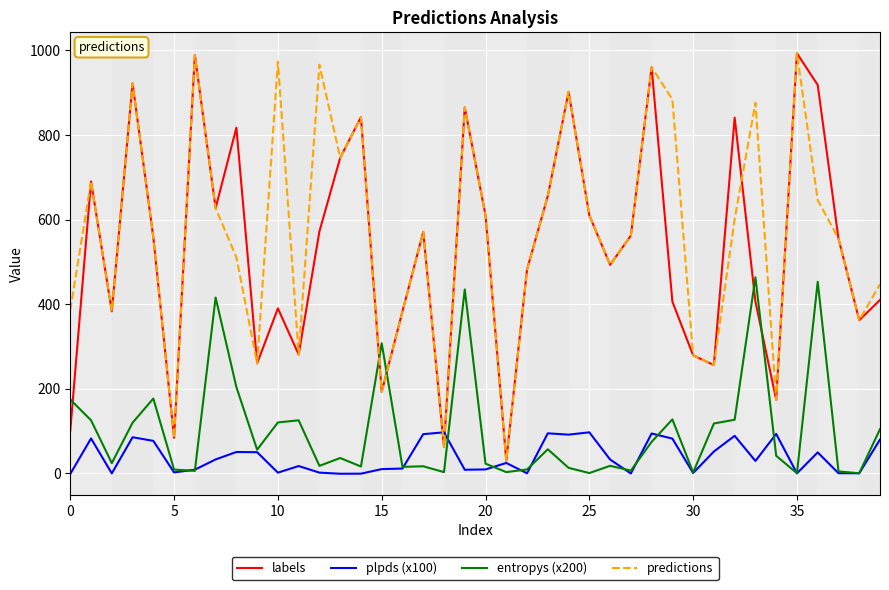

What is the maximum value for entropys (x200)?

463.4